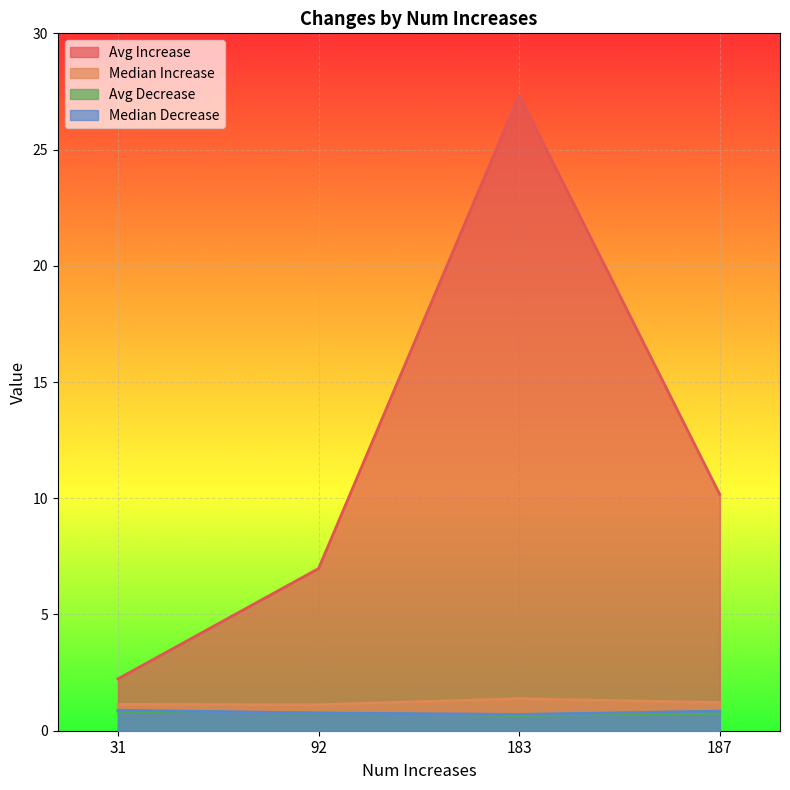

How many lines are shown in the chart?

4